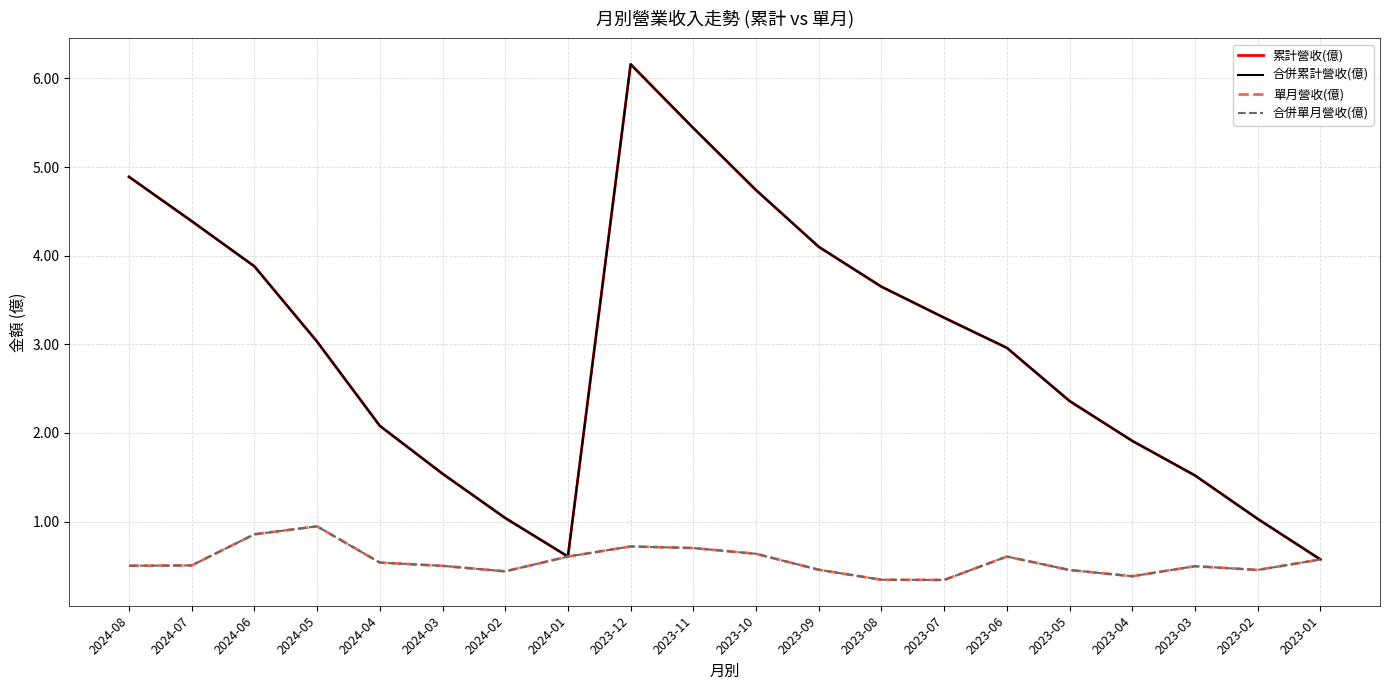

Reading left to right, list all the values displayed in this chart.

累計營收(億): 4.9	4.4	3.9	3.0	2.1	1.5	1.0	0.6	6.2	5.4	4.7	4.1	3.6	3.3	3.0	2.4	1.9	1.5	1.0	0.6
合併累計營收(億): 4.9	4.4	3.9	3.0	2.1	1.5	1.0	0.6	6.2	5.4	4.7	4.1	3.6	3.3	3.0	2.4	1.9	1.5	1.0	0.6
單月營收(億): 0.5	0.5	0.9	0.9	0.5	0.5	0.4	0.6	0.7	0.7	0.6	0.5	0.3	0.3	0.6	0.5	0.4	0.5	0.5	0.6
合併單月營收(億): 0.5	0.5	0.9	0.9	0.5	0.5	0.4	0.6	0.7	0.7	0.6	0.5	0.3	0.3	0.6	0.5	0.4	0.5	0.5	0.6